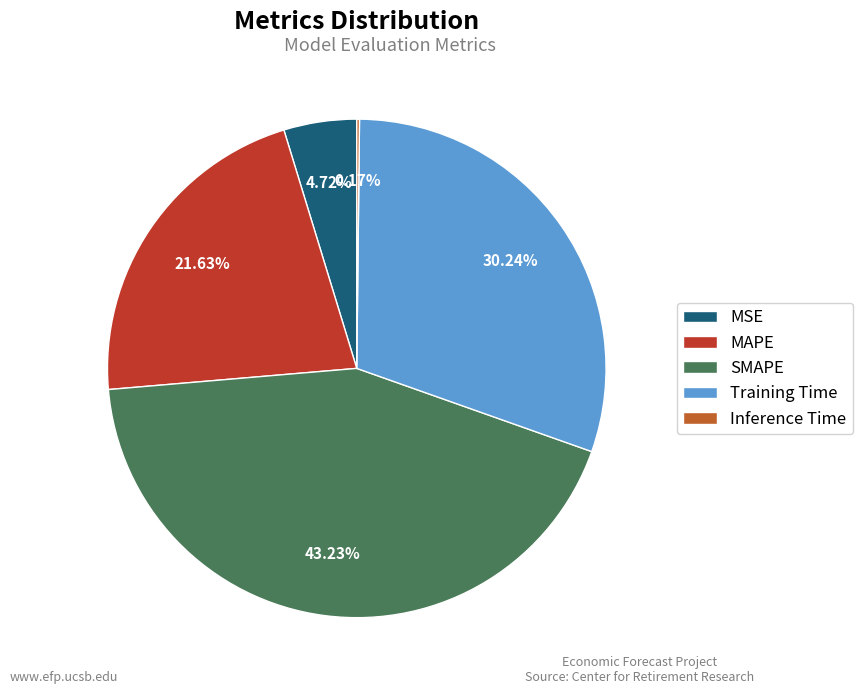

Does SMAPE account for over 50% of the chart?

No